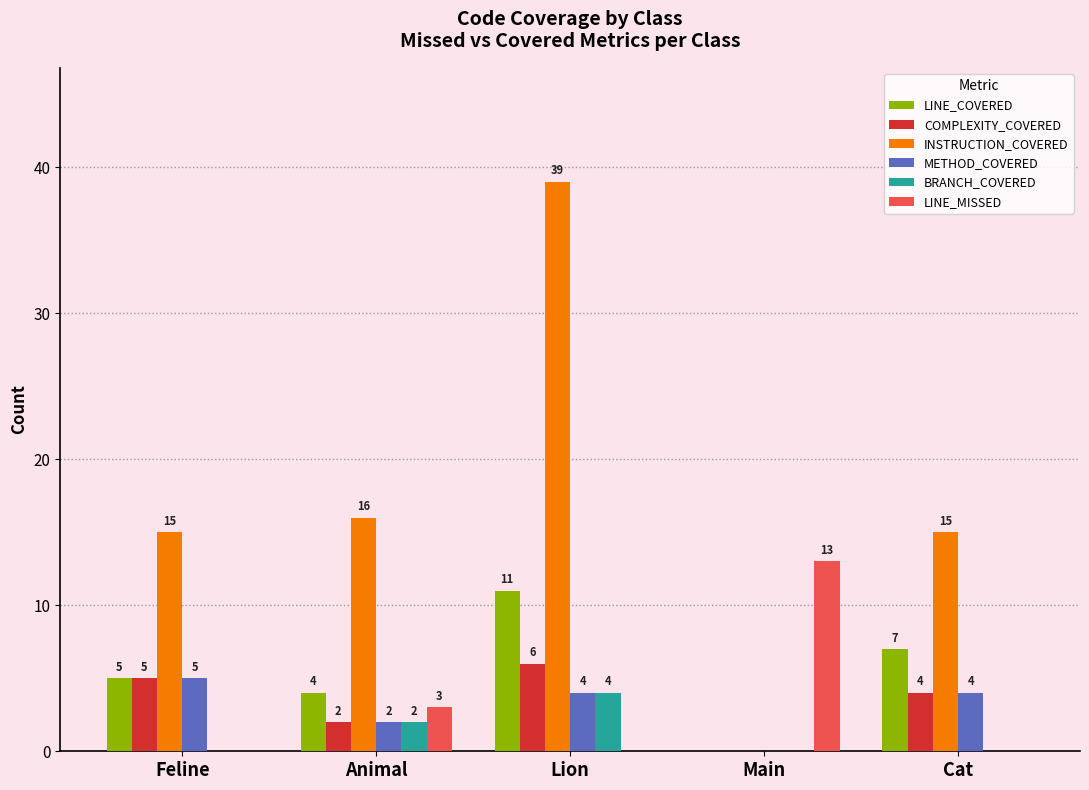

What is the total value across all series at Animal?

29